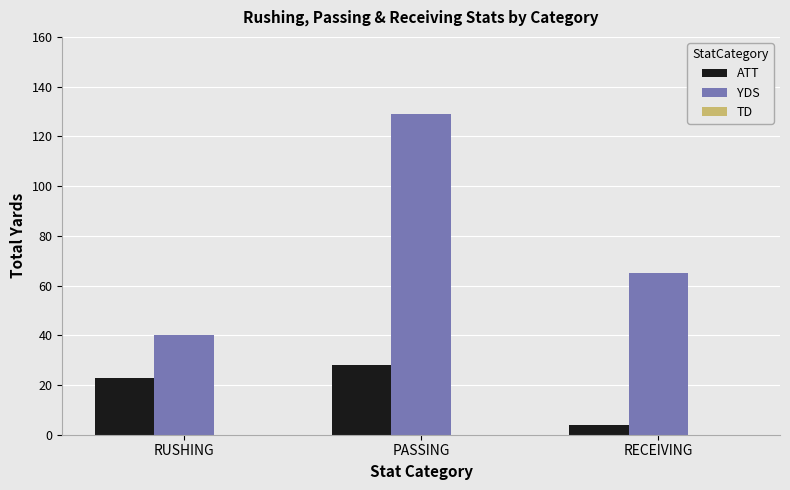

Which series has the largest total across all categories?

YDS